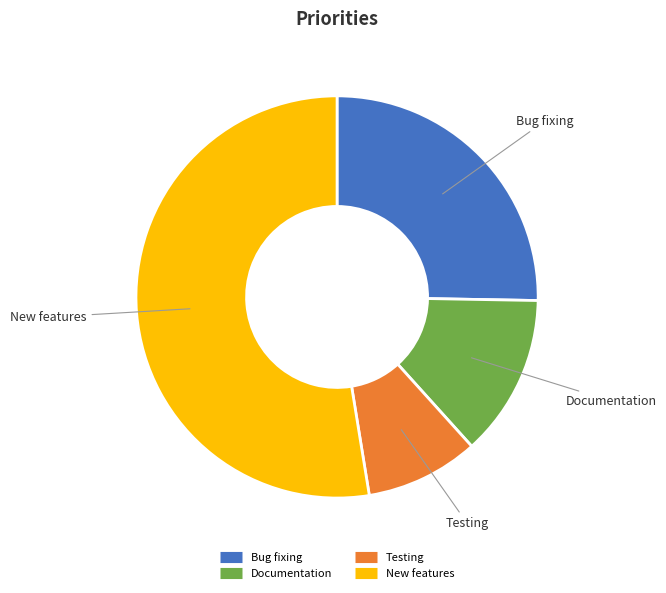

What is the largest slice in the pie chart?

New features